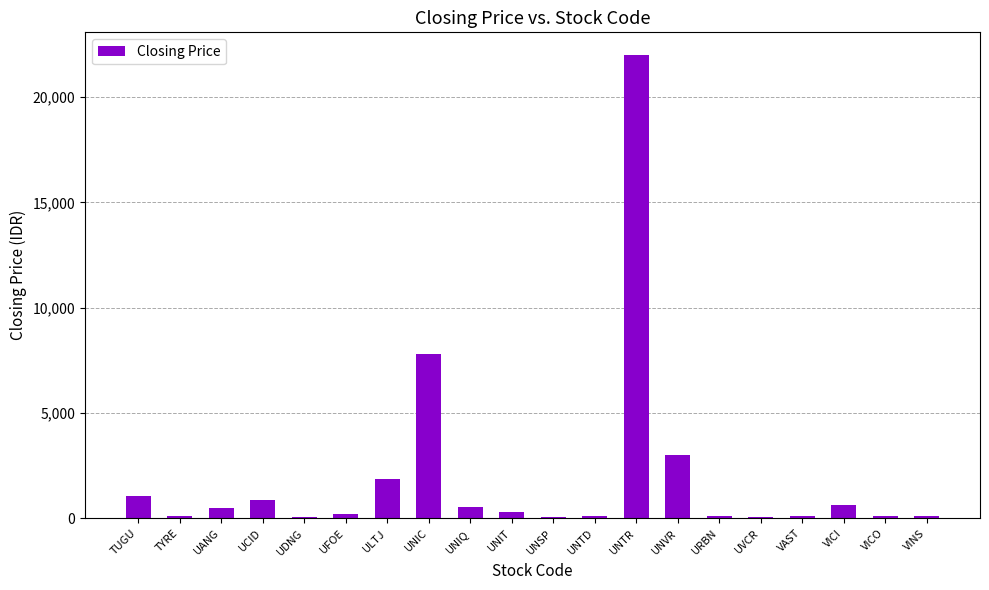

The value at UNSP is 78. True or false?

True